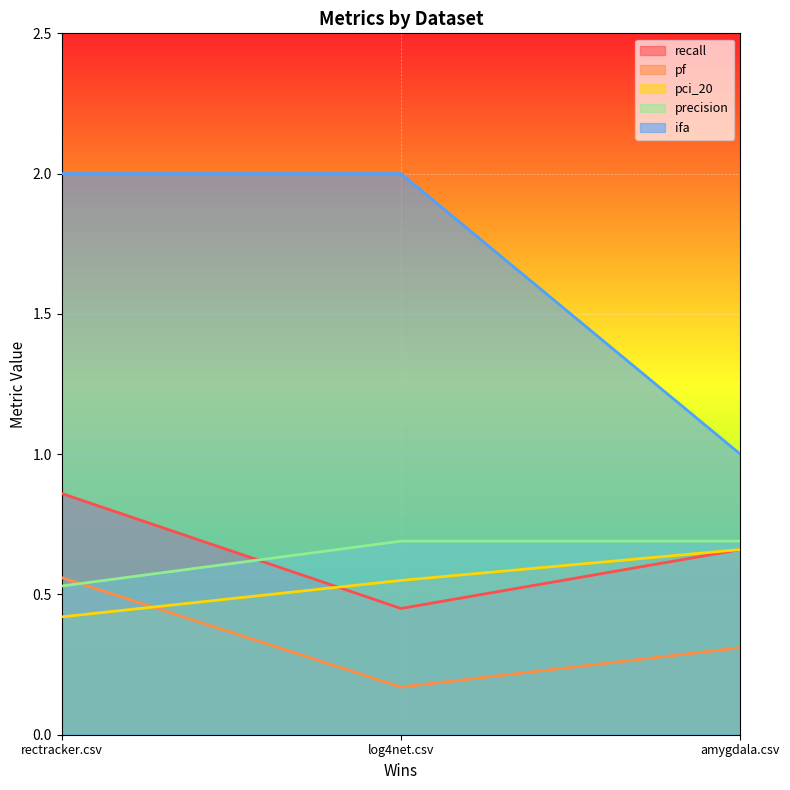

True or false: ifa has a value of 0.4 at rectracker.csv.

False